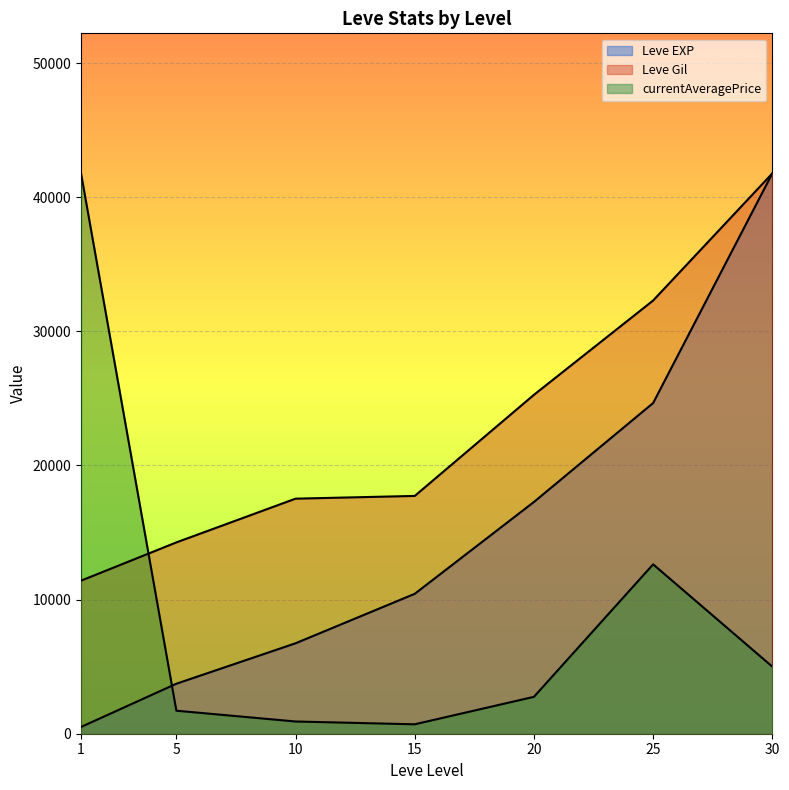

Does the chart display data point markers on the line(s)?

No